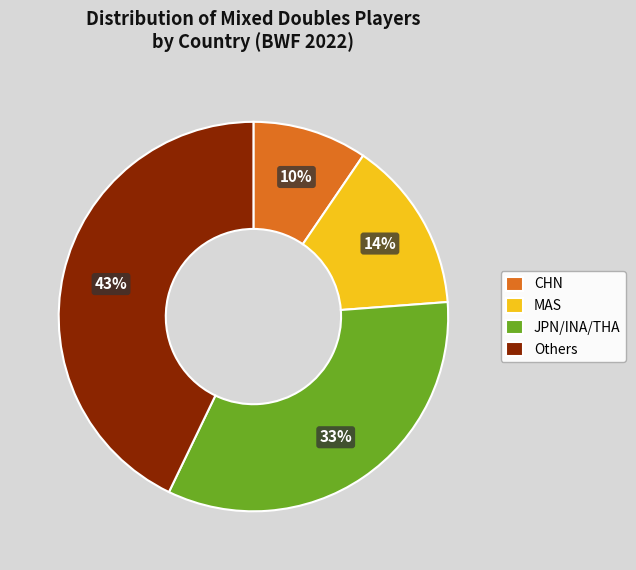

Is the sum of MAS and Others greater than half?

Yes